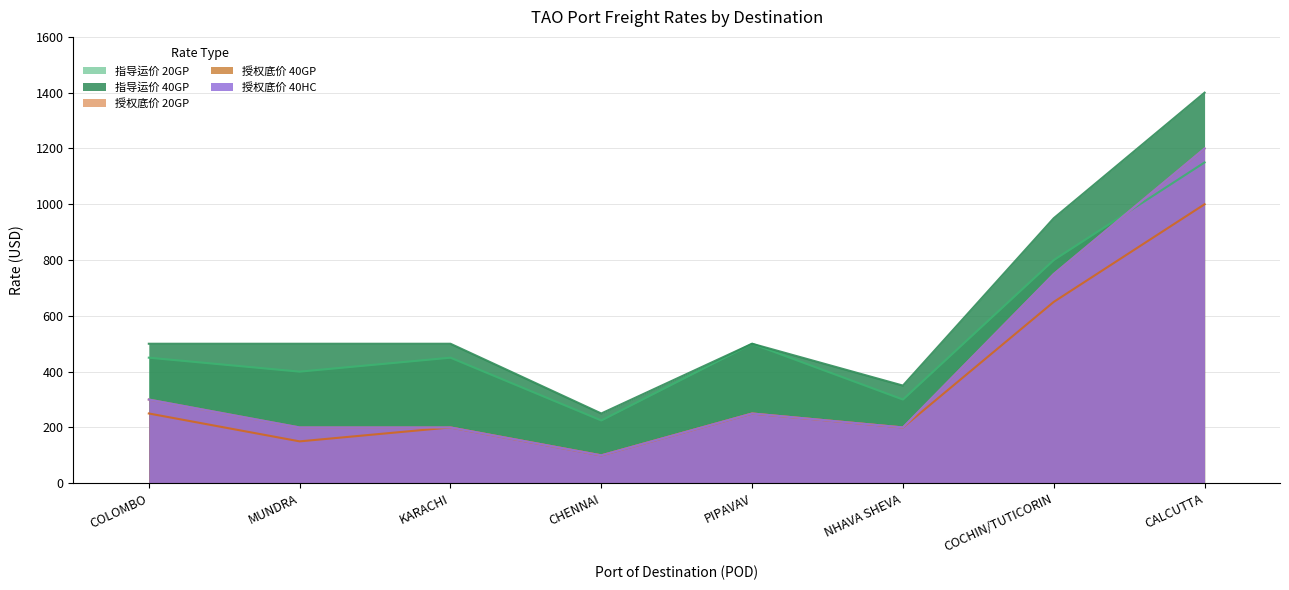

What is the smallest value displayed?

100